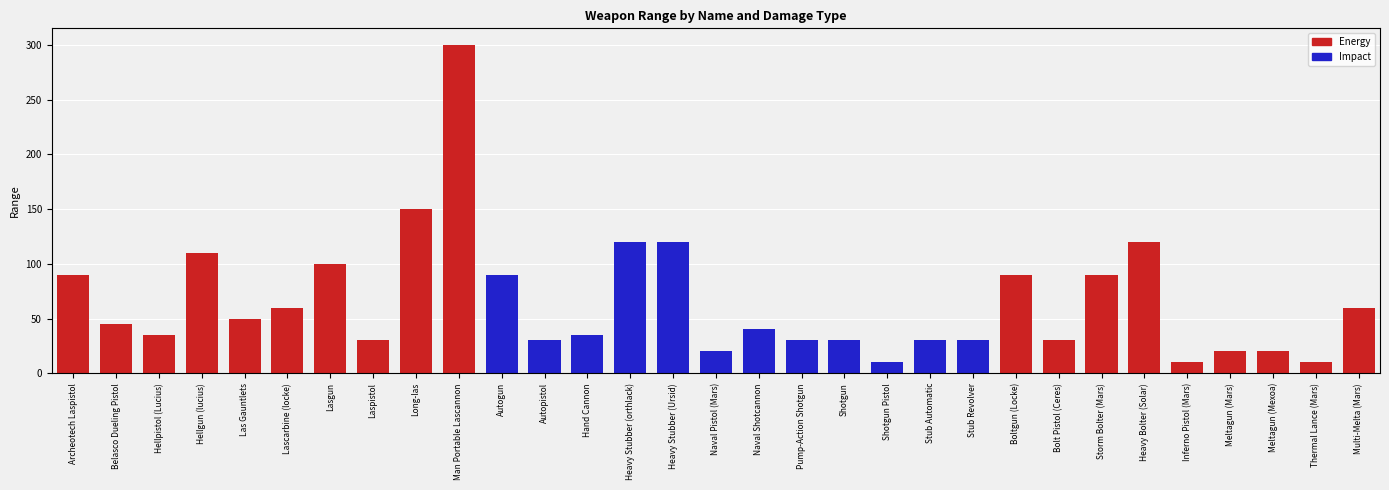

What is the ratio of the value at Hellgun (lucius) to the value at Hellpistol (Lucius)?

3.1